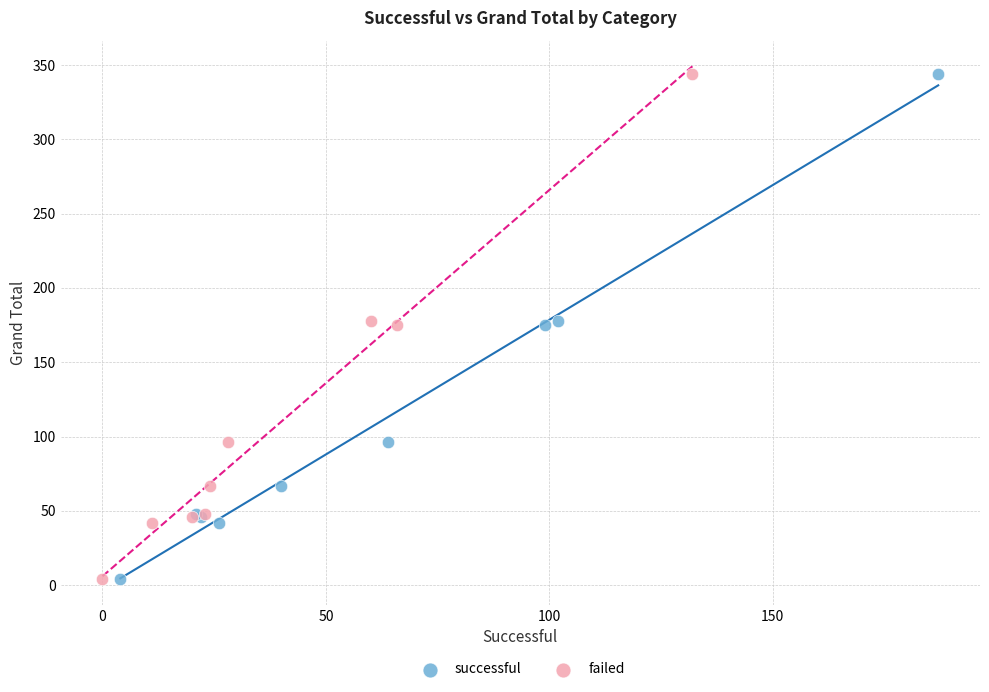

What are all the series names shown in the legend?

successful, failed